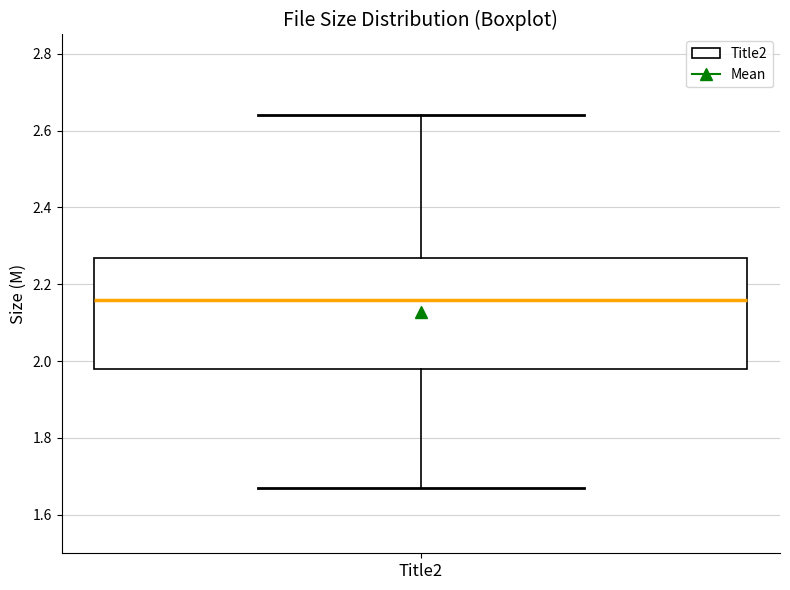

Transcribe this box plot: give where the median line is, the range the box spans, and where the two whiskers end, as read against the y-axis. The values are not printed on the chart, so give them approximately, as read against the axis.

median 2.16, box 1.98 to 2.26, whiskers 1.68 to 2.64